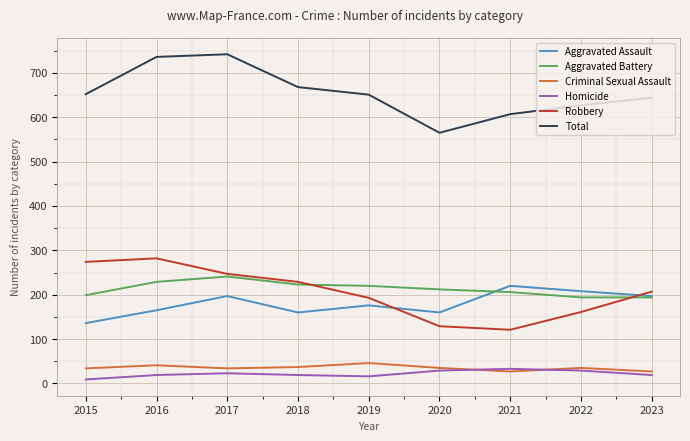

What is the greatest value displayed?

742